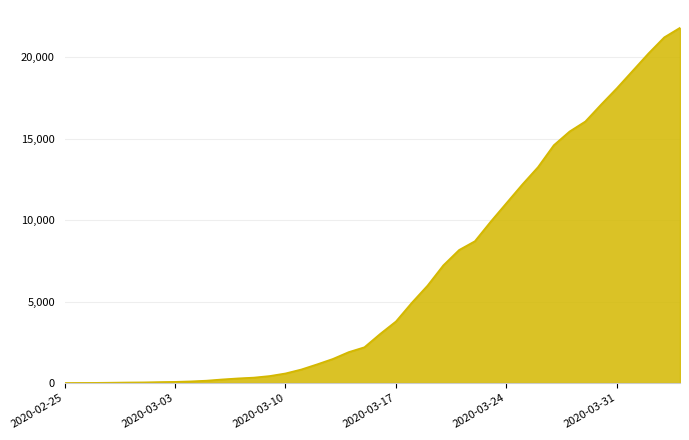

What is the maximum value shown in the chart?

21813